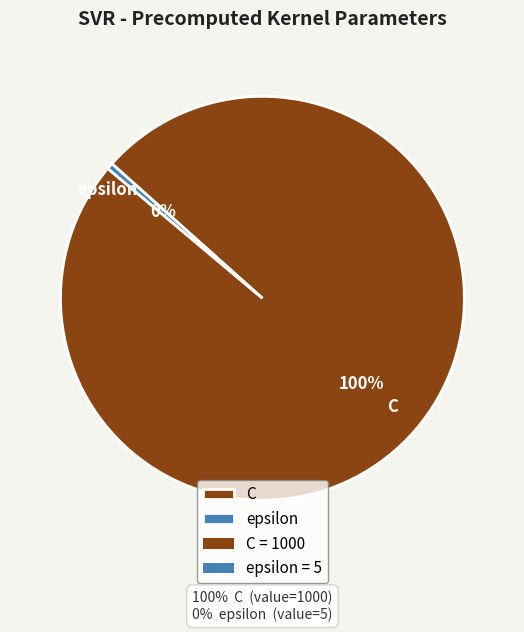

Does epsilon represent more than half of the total?

No